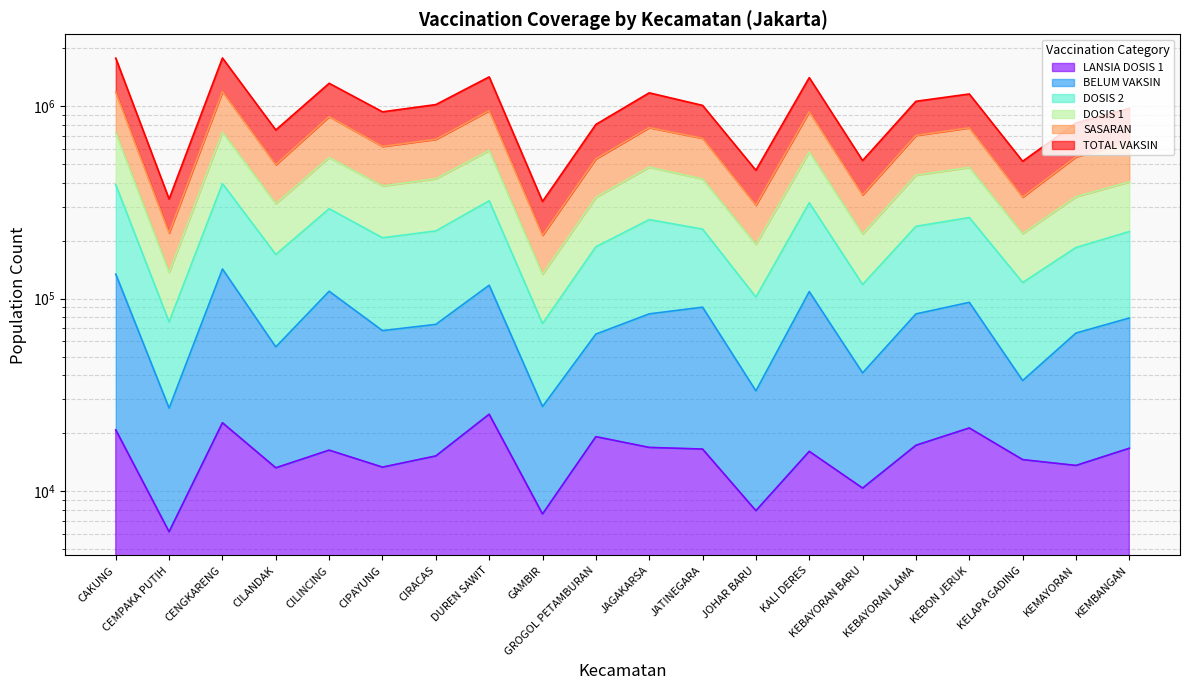

True or false: DOSIS 2 and BELUM VAKSIN cross at least once.

False